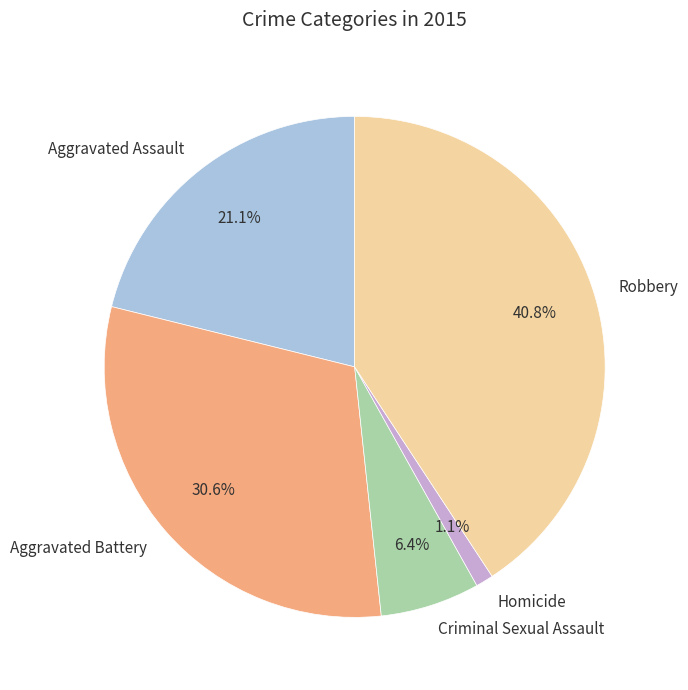

What percentage is the Robbery slice, to the nearest percent?

41%